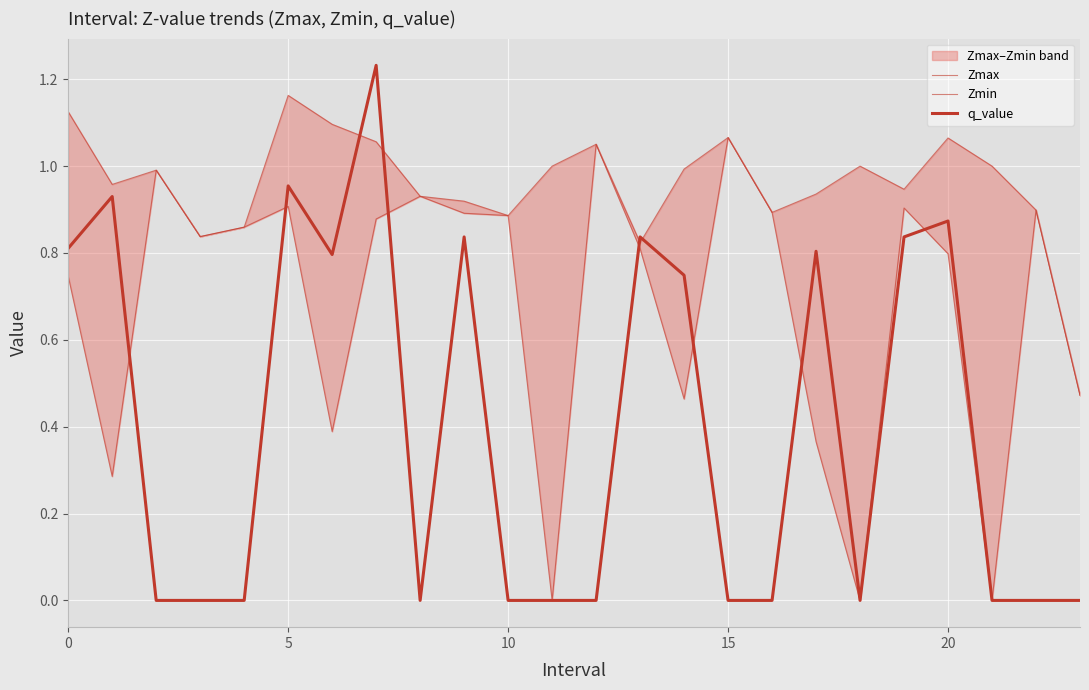

True or false: Zmax has a value of 1.9 at 6.

False